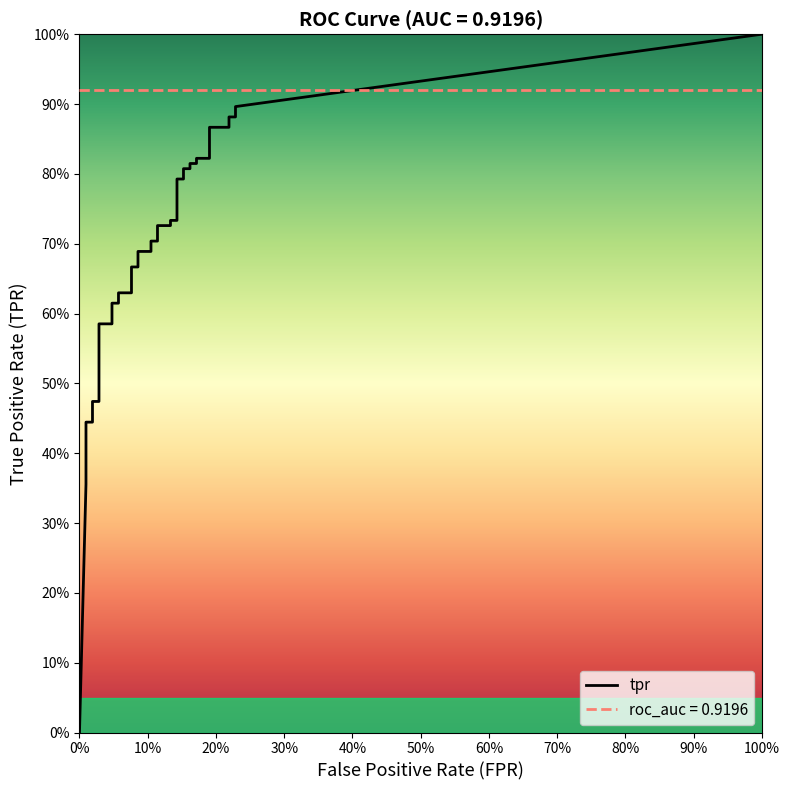

How many categories are shown in the chart?

40